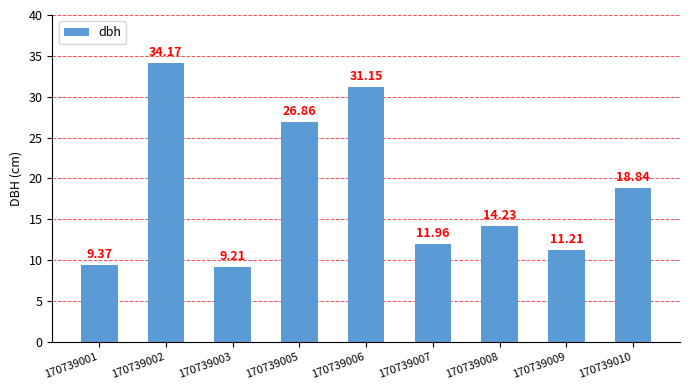

At which label is the value closest to 21?

170739010